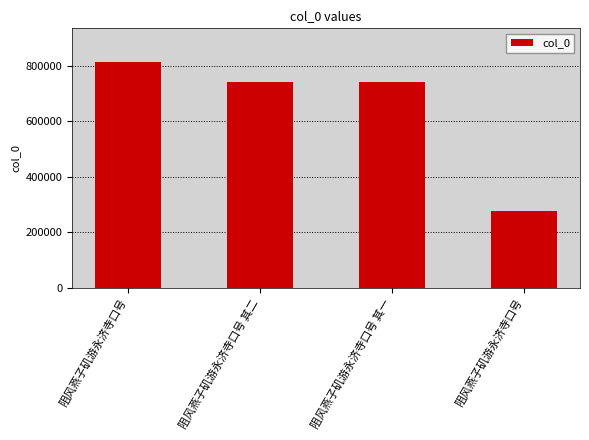

How many values are below 740852?

2